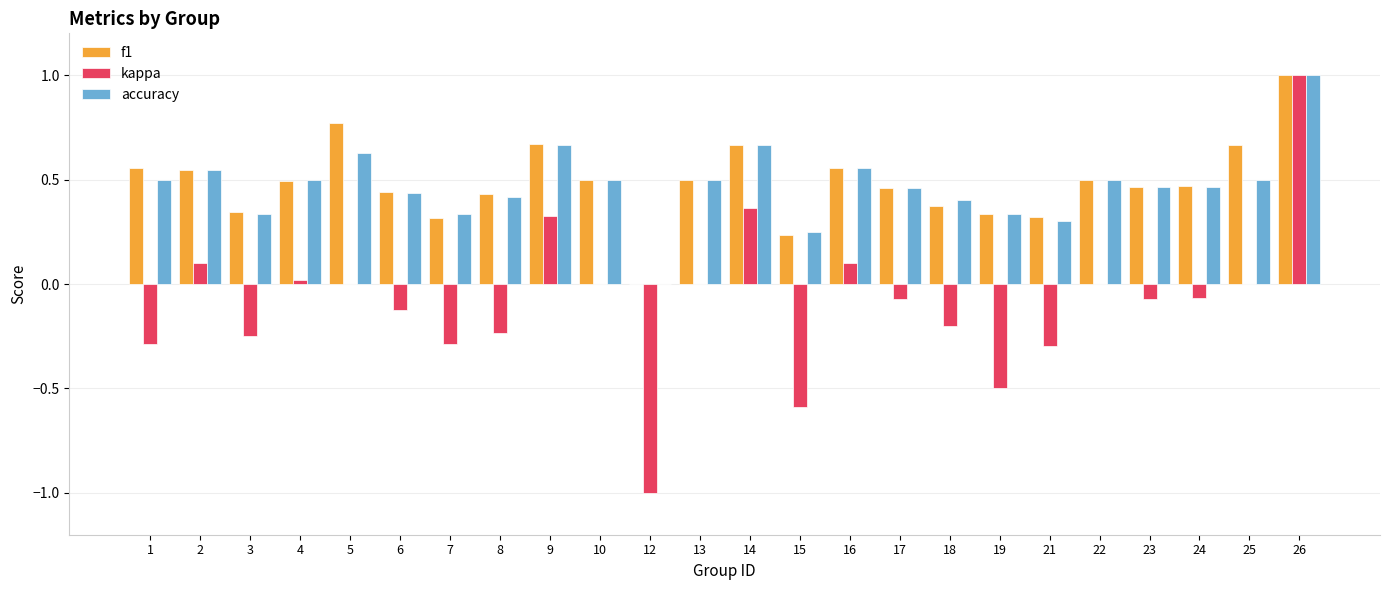

At which category is the sum across all series the highest?

26